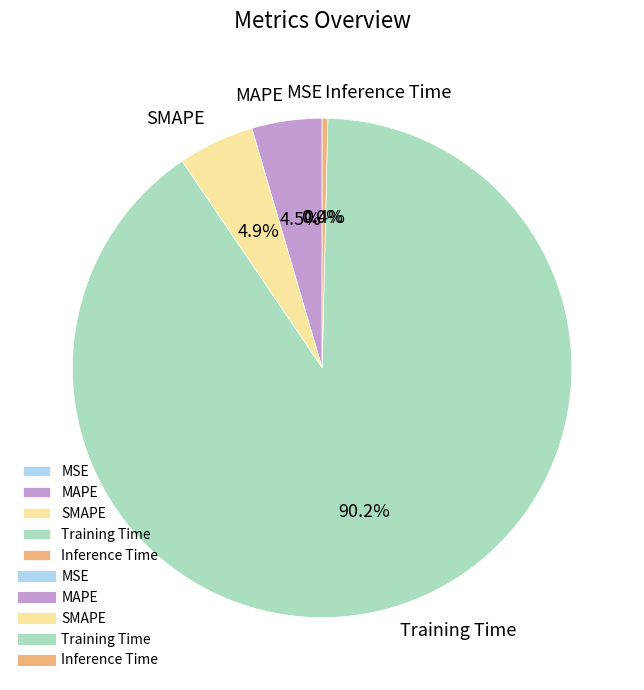

Which has a higher value, Training Time or MAPE?

Training Time